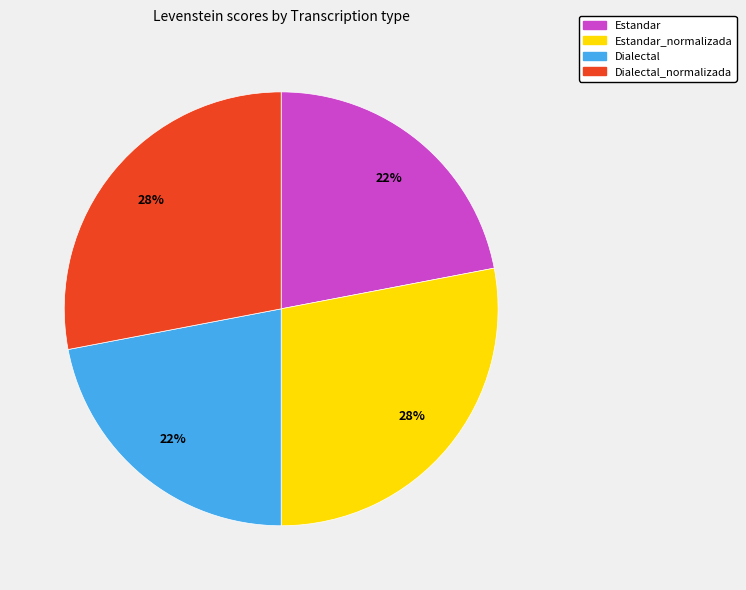

True or false: Dialectal accounts for 28% of the total.

False